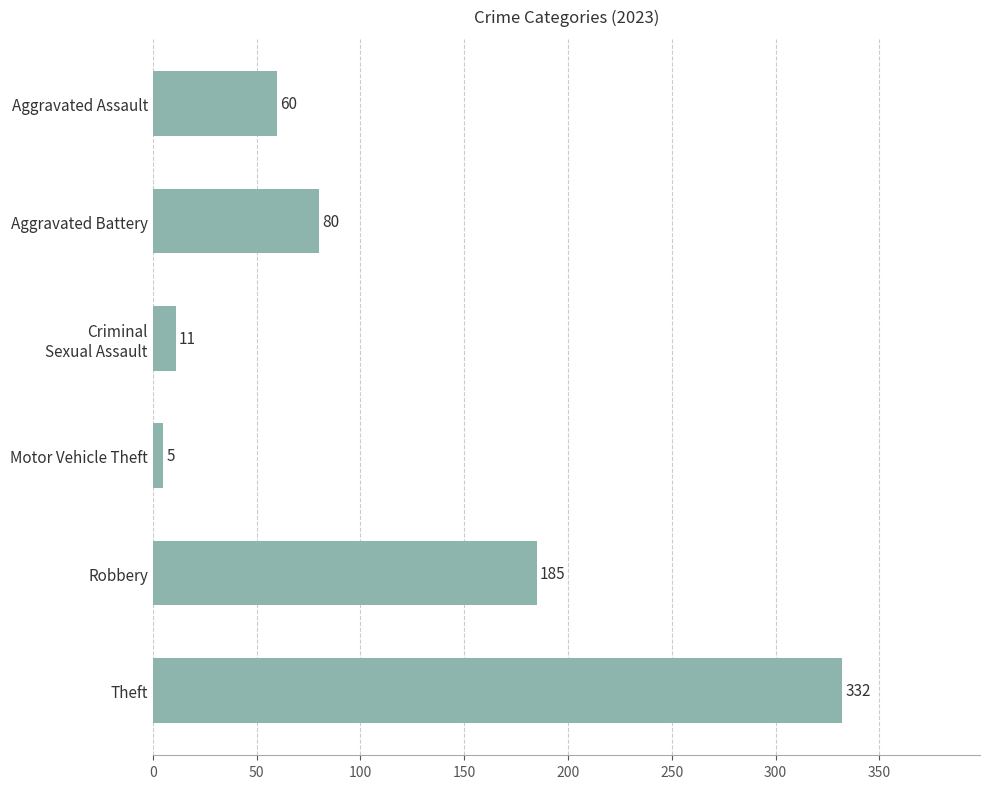

What is the sum of all values?

673